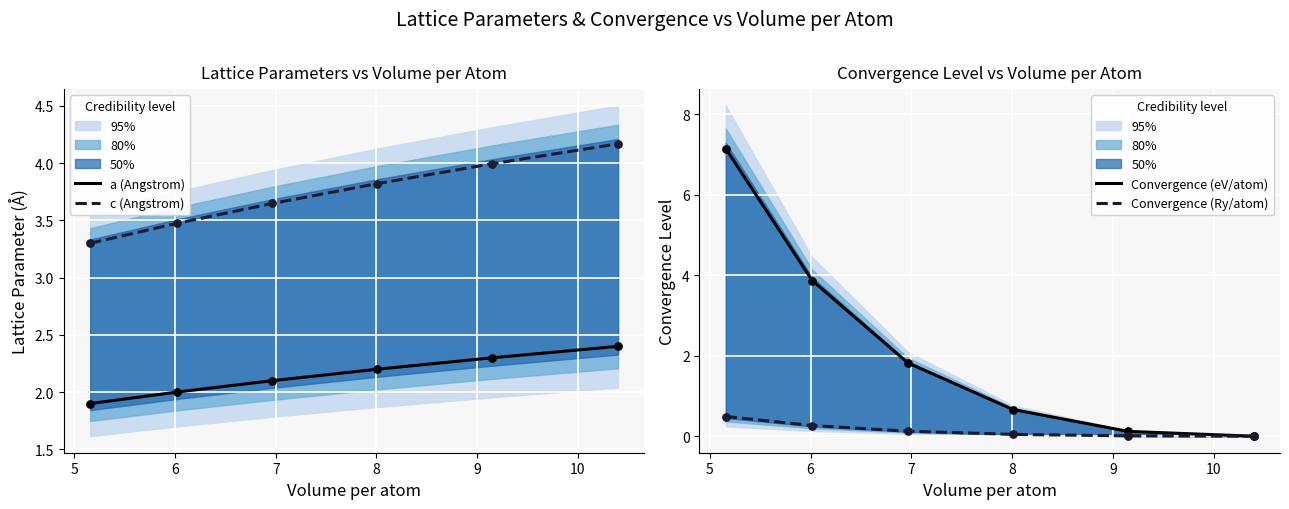

Which series contains the highest Y value?

Convergence (eV/atom)